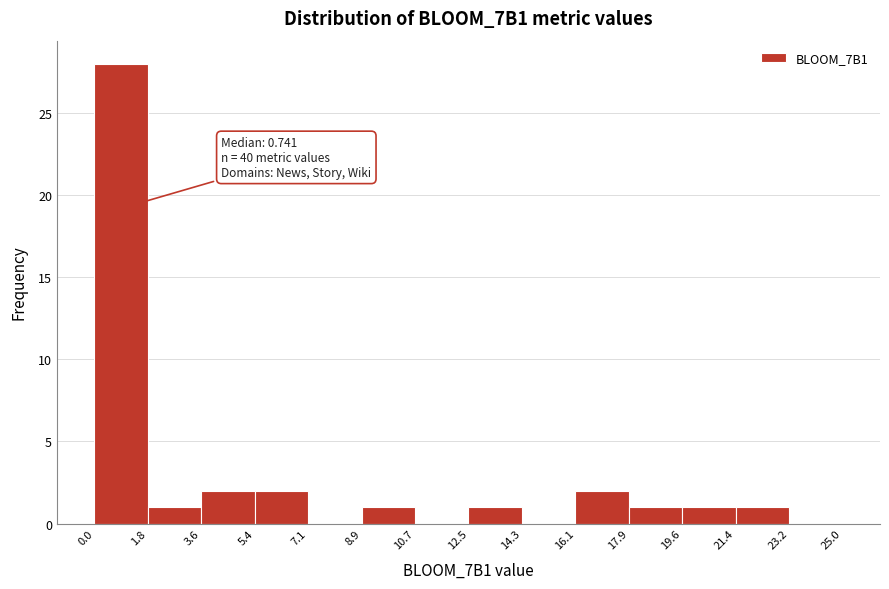

Over which range of the x-axis is the bar tallest?

0.0 to 1.8